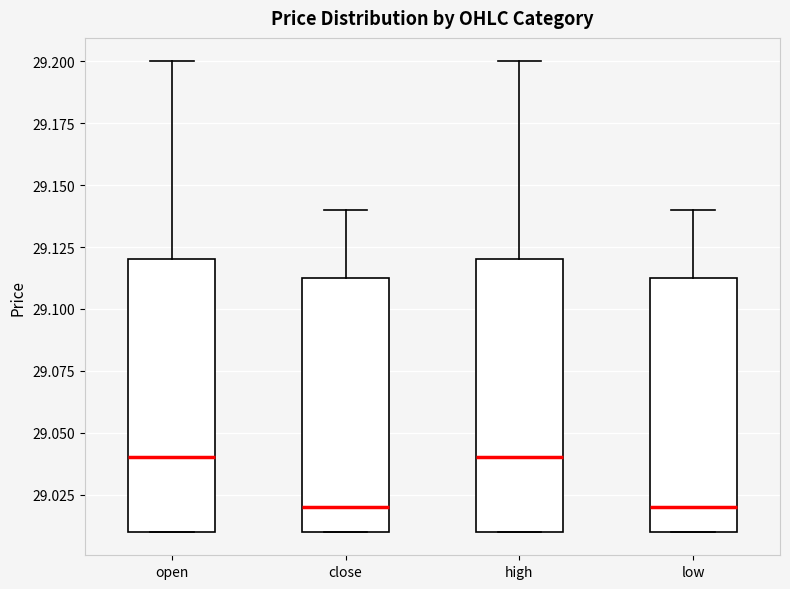

Where is the upper edge of the box for low on the y-axis? The values are not printed on the chart, so give them approximately, as read against the axis.

29.115